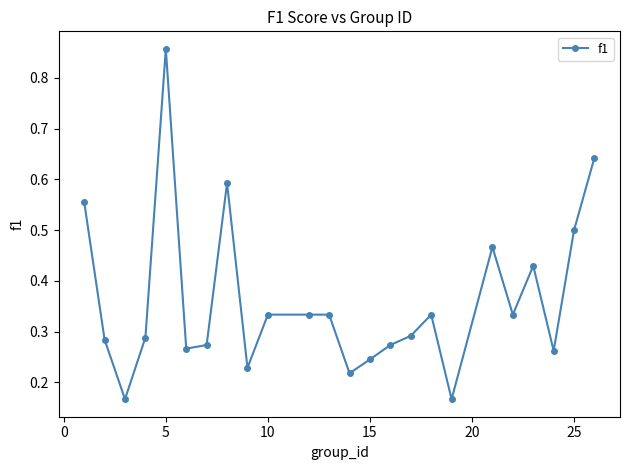

Count the values in the range 0 to 1.

24